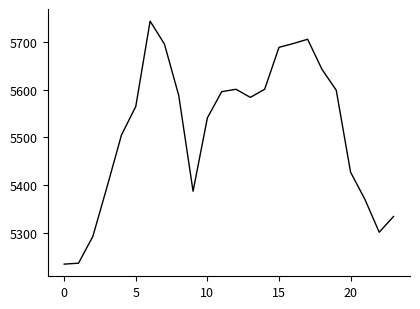

What is the greatest value displayed?

5744